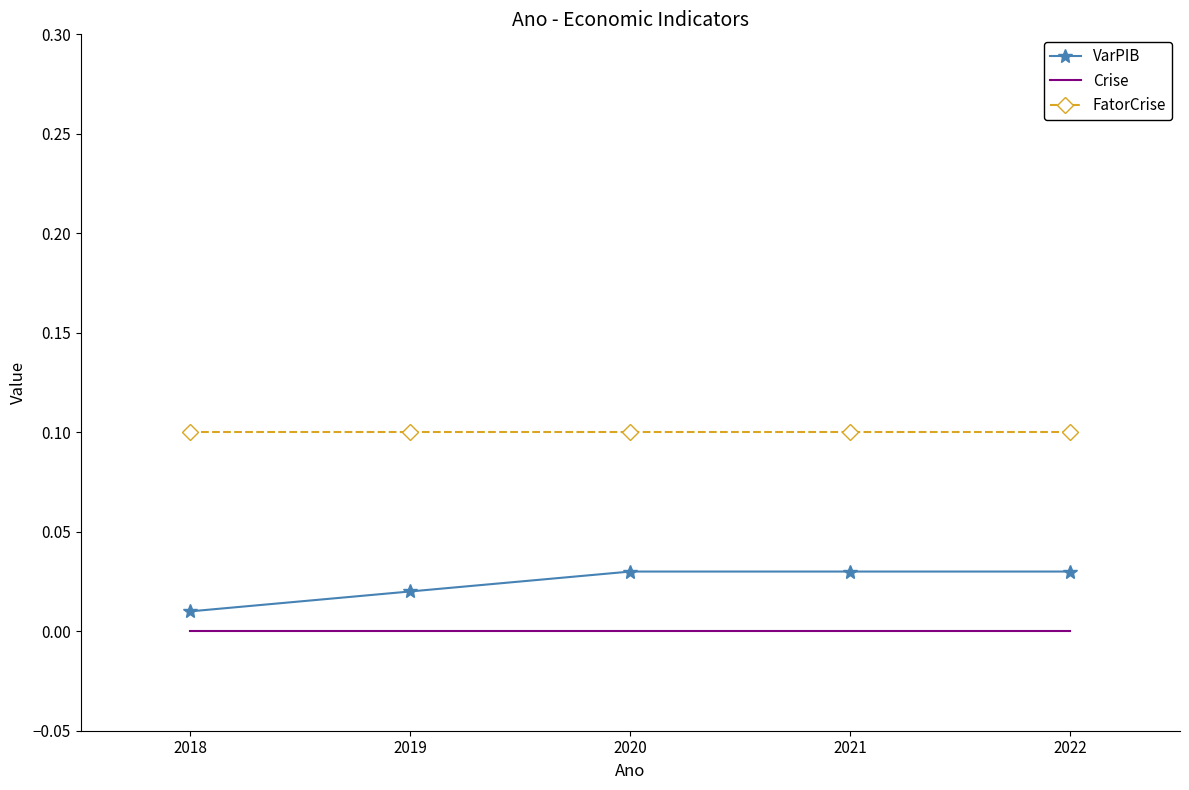

Which series has the largest range (max minus min)?

VarPIB